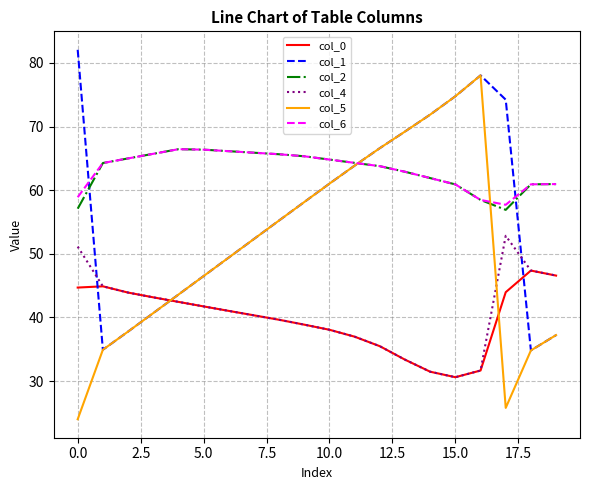

What are all the series names shown in the legend?

col_0, col_1, col_2, col_4, col_5, col_6